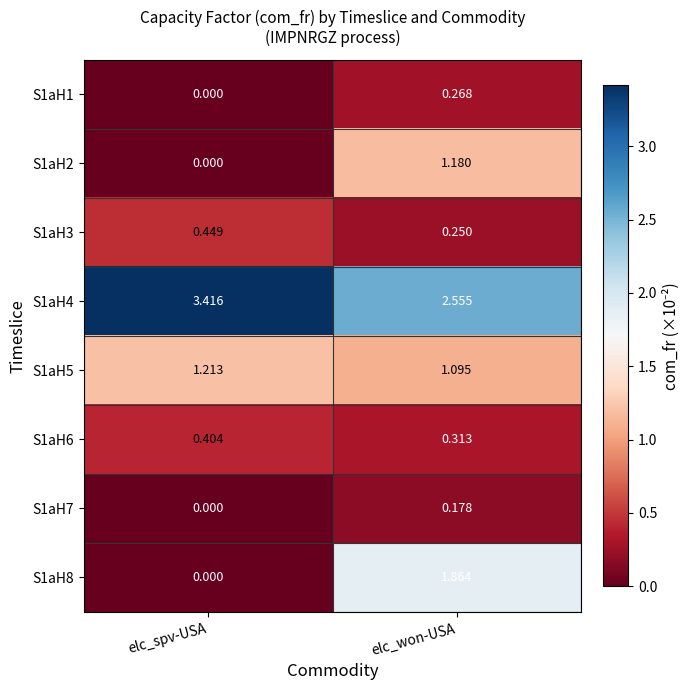

Which series has the largest range (max minus min)?

S1aH8